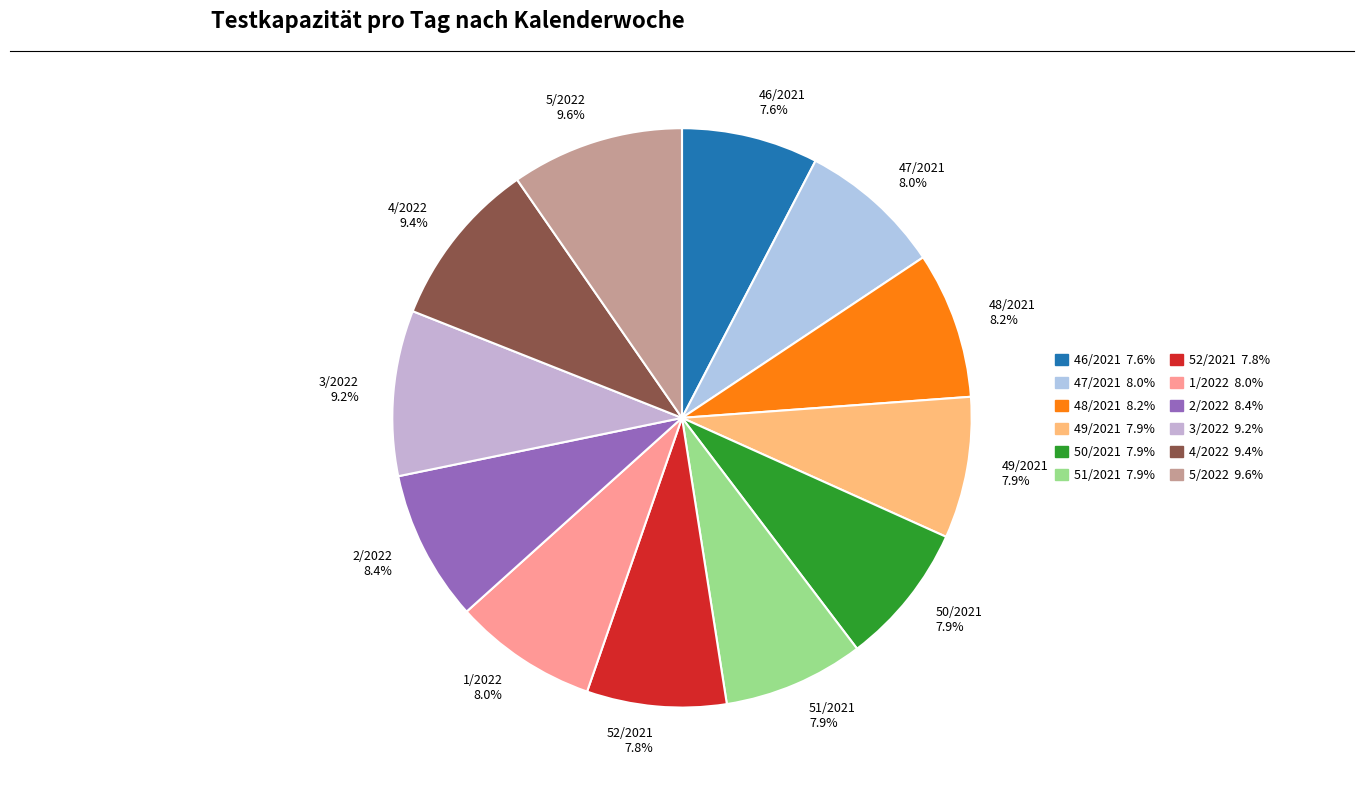

What is the total percentage of 50/2021 7.9% and 4/2022 9.4%?

17.3%